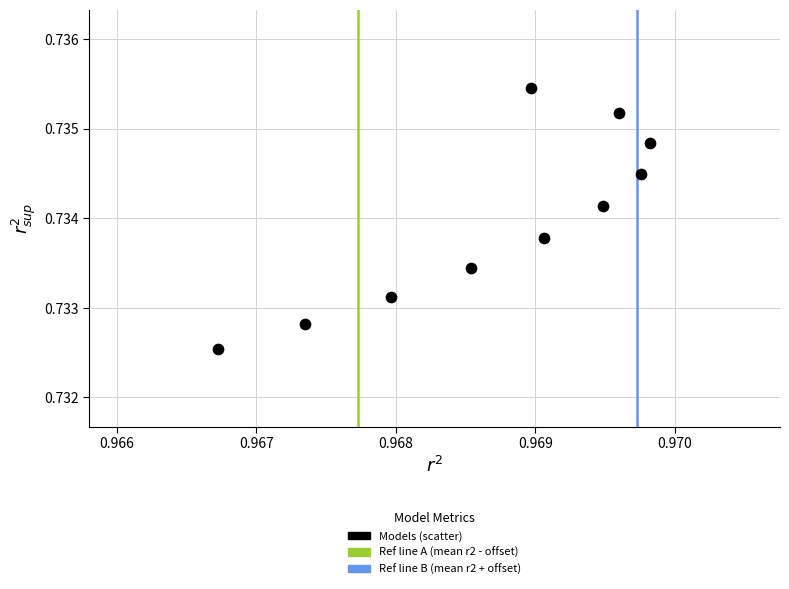

What is the average X value?

1.0